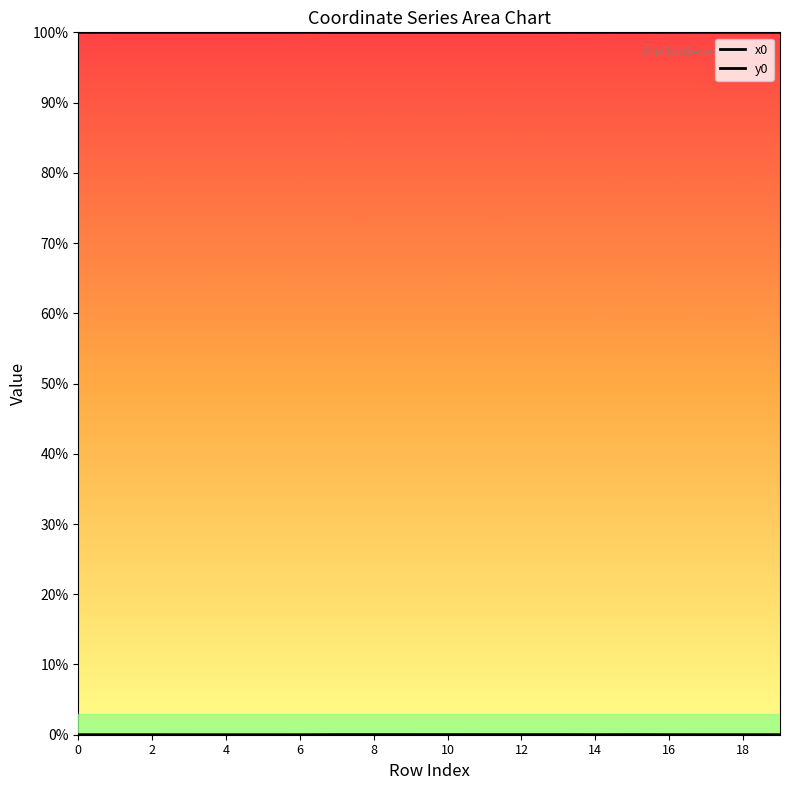

Which label corresponds to the largest value in the chart?

17